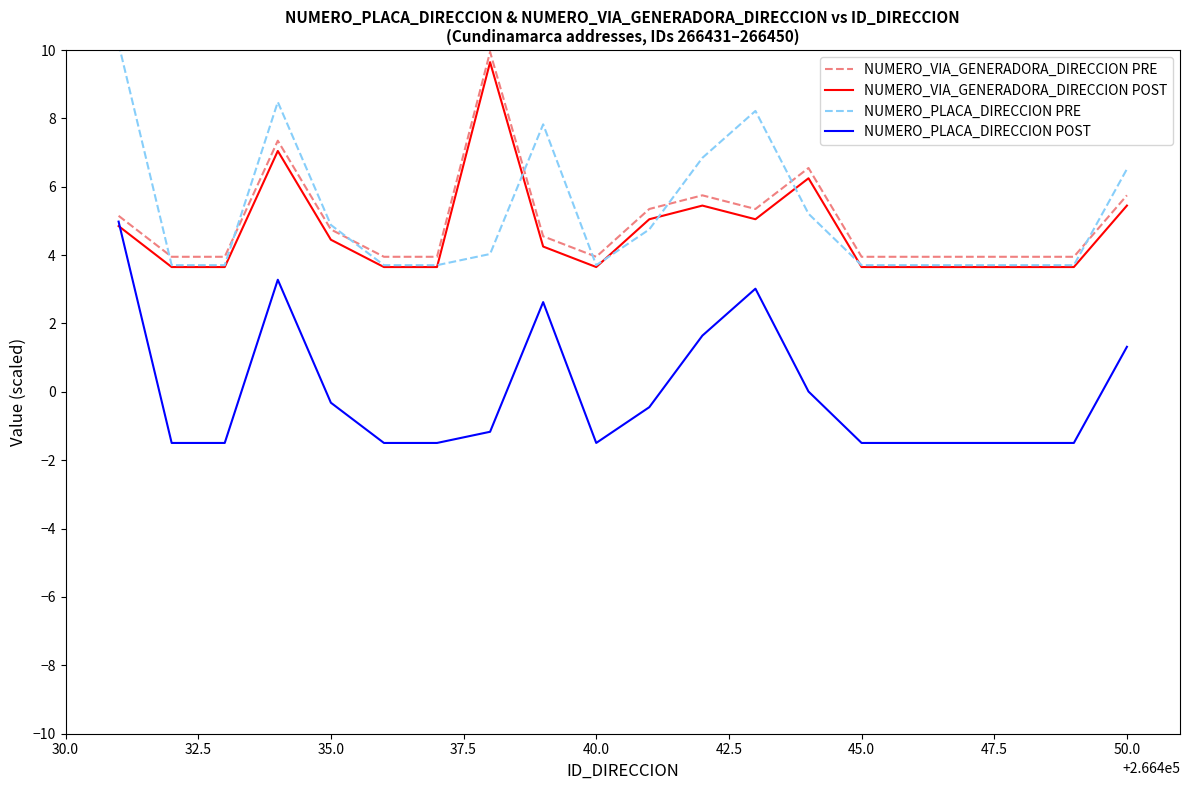

What is the greatest value displayed?

10.2